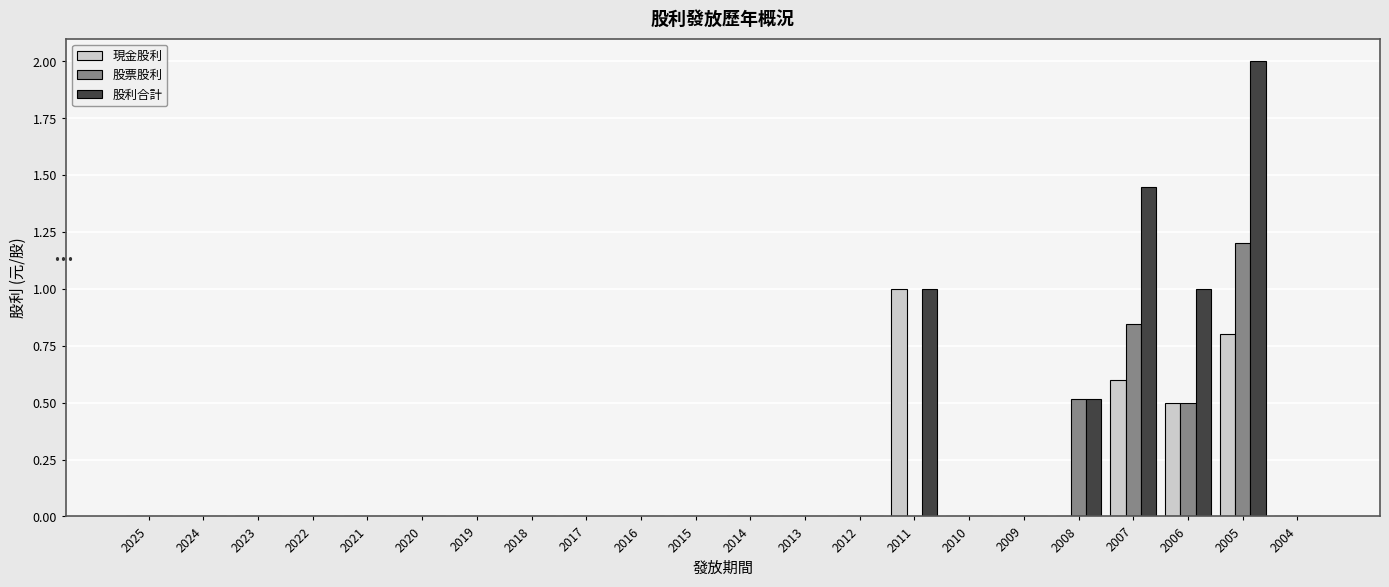

True or false: 現金股利 has a value of 0.0 at 2020.

True